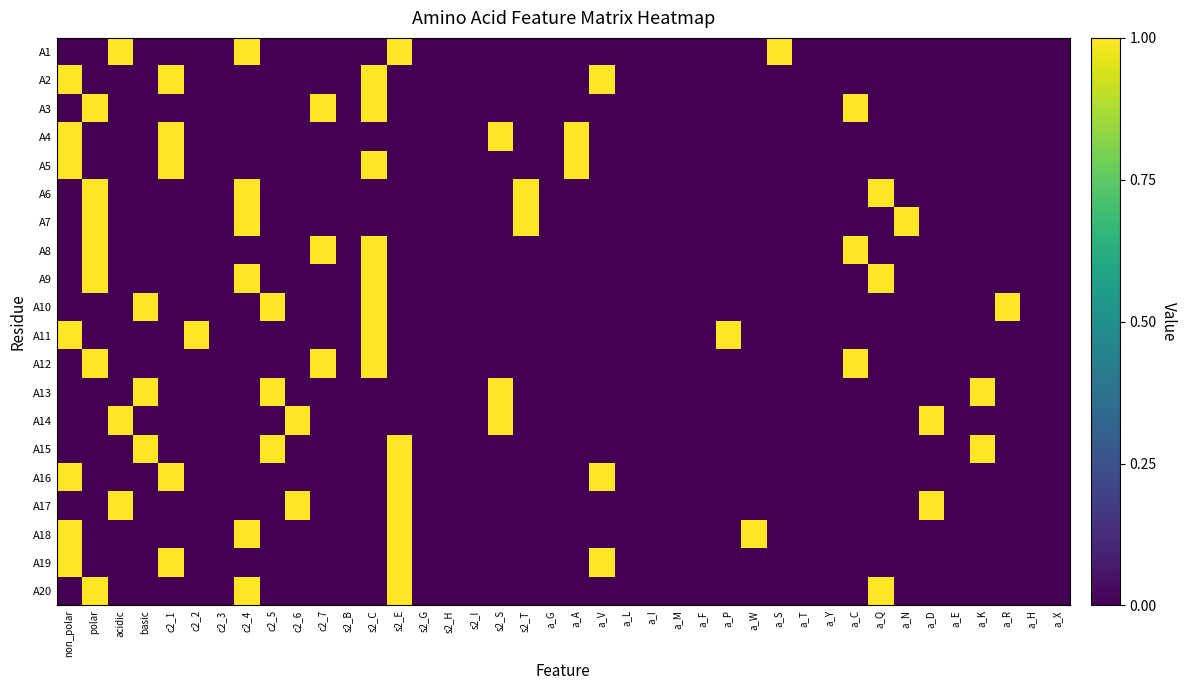

Count the number of data series in this chart.

20